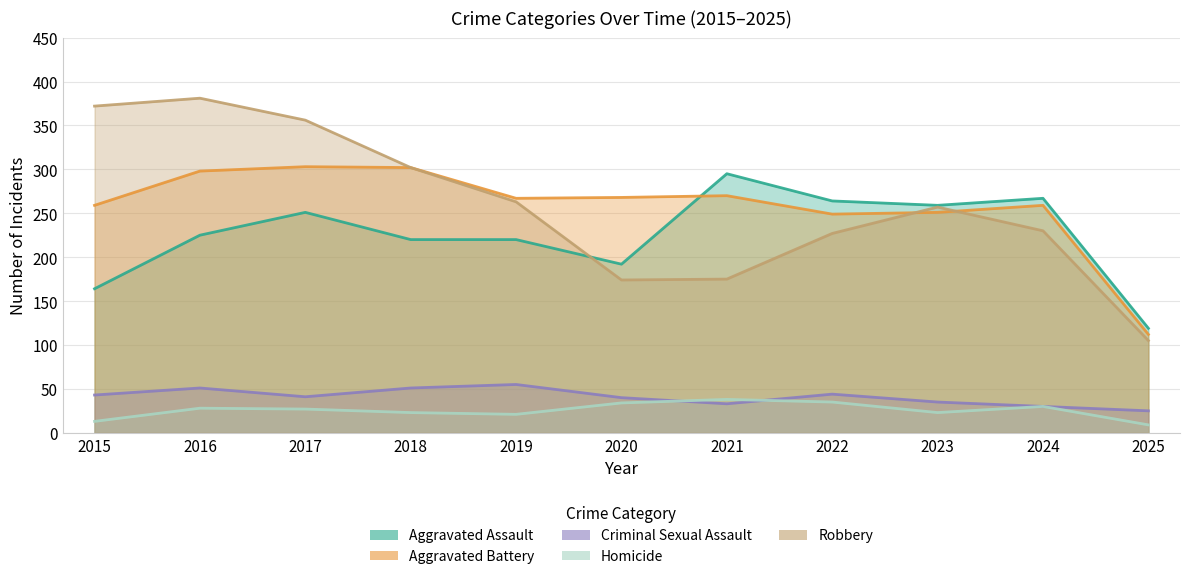

Is the value of Homicide at 2015 greater than the value of Aggravated Battery at 2016?

No